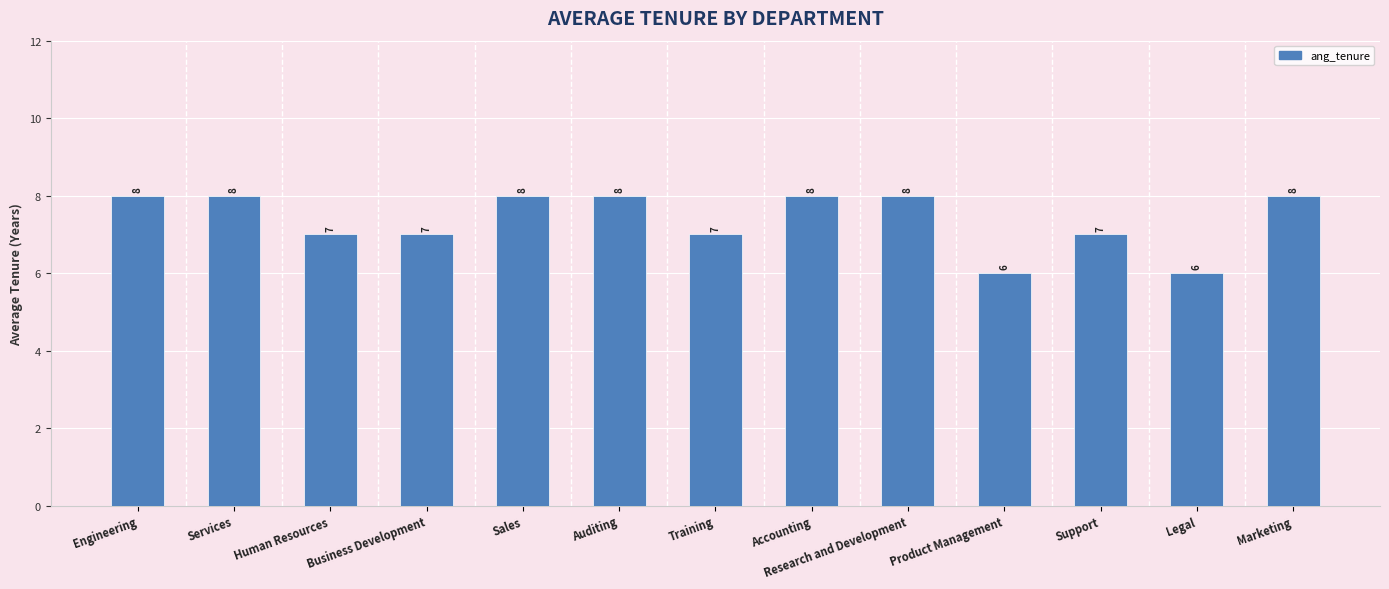

Is it true that the value at Research and Development is 14?

False